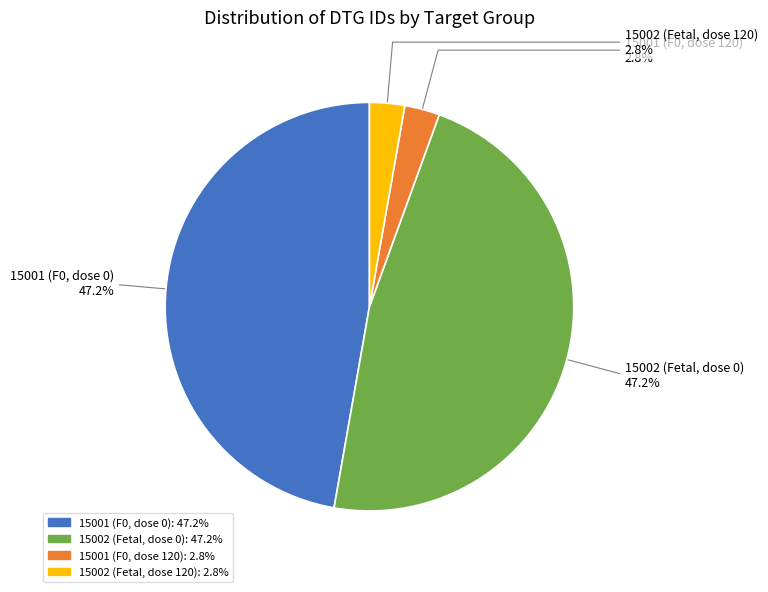

What percentage is the 15002 (Fetal, dose 120) slice, to the nearest percent?

3%